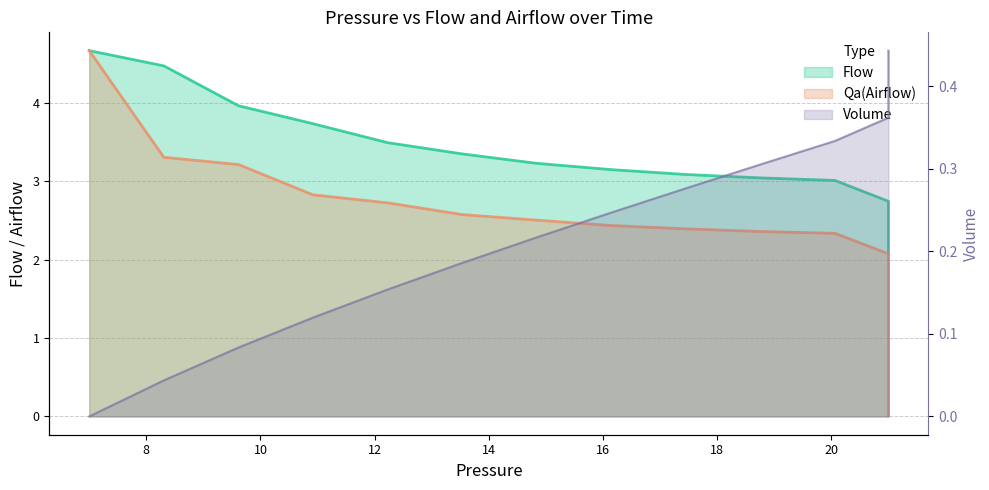

What is the value of the Qa(Airflow) point at the 7th from the left?

2.5